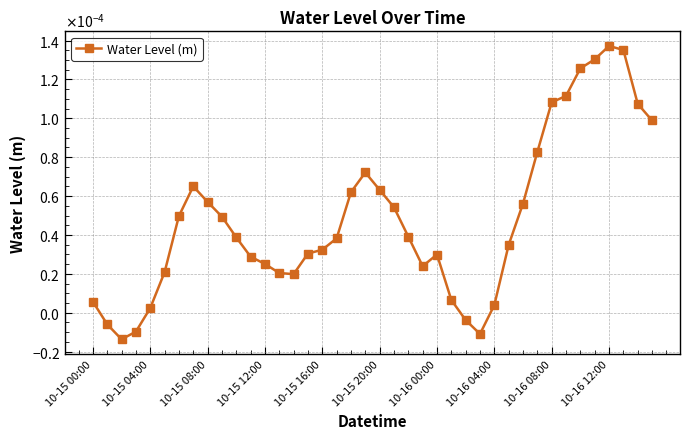

Is this an area chart (filled region under the line)?

No